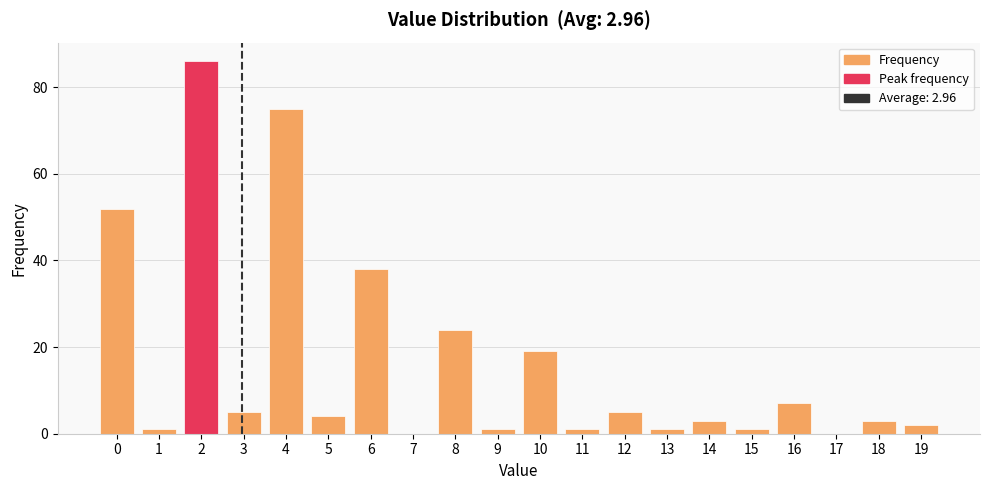

At which category does the chart reach its peak across all series?

2